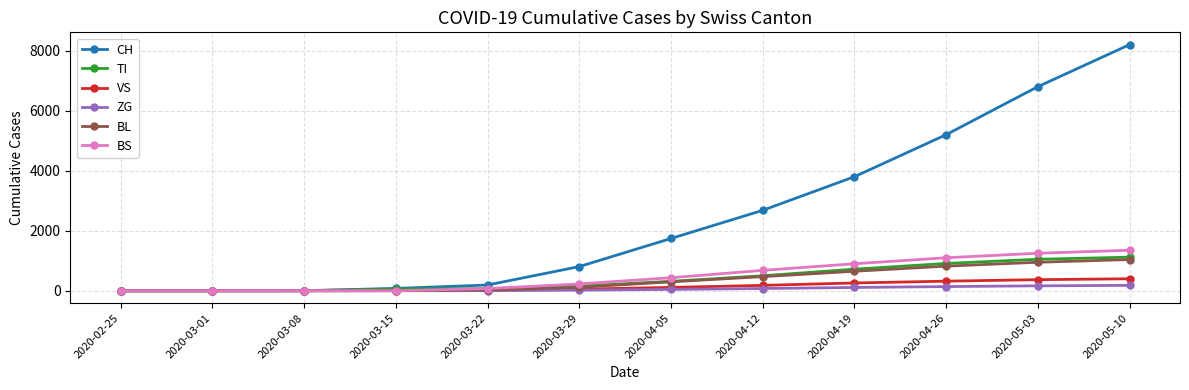

What value does the CH series have at 2020-03-15, to the nearest 100?

100